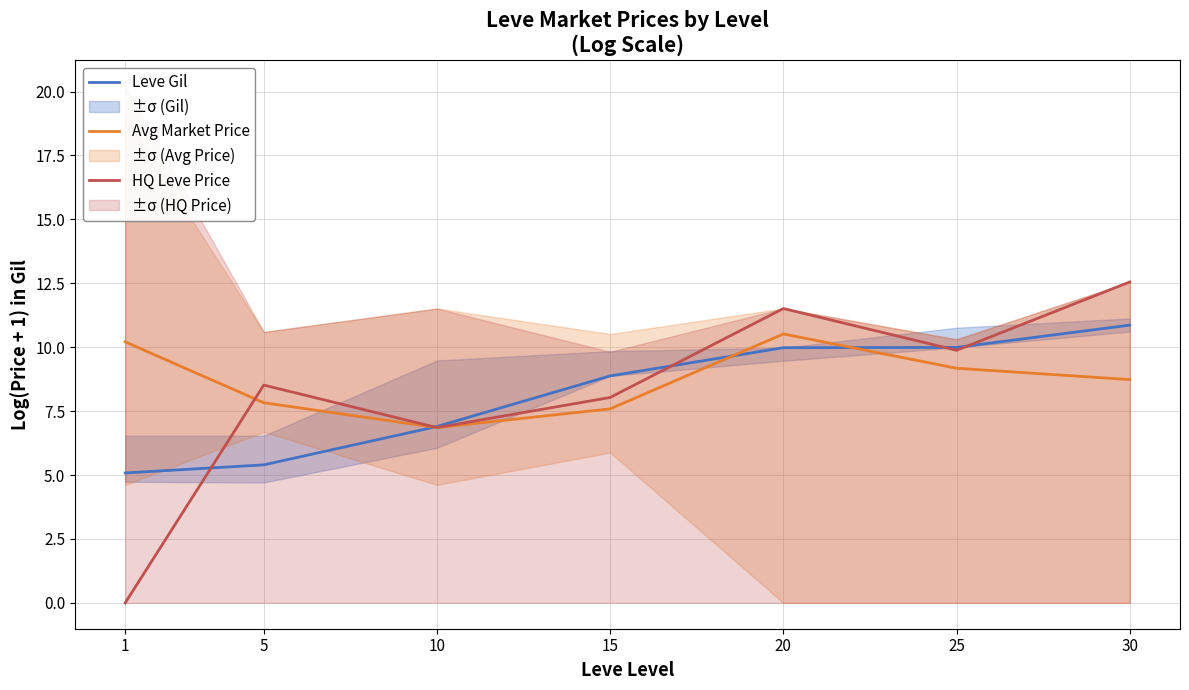

Reading left to right, transcribe all the data shown in this chart.

Leve Gil: 5.1	5.4	6.9	8.9	10.0	10.0	10.9
Avg Market Price: 10.2	7.8	6.9	7.6	10.5	9.2	8.7
HQ Leve Price: 0.0	8.5	6.9	8.0	11.5	9.9	12.6